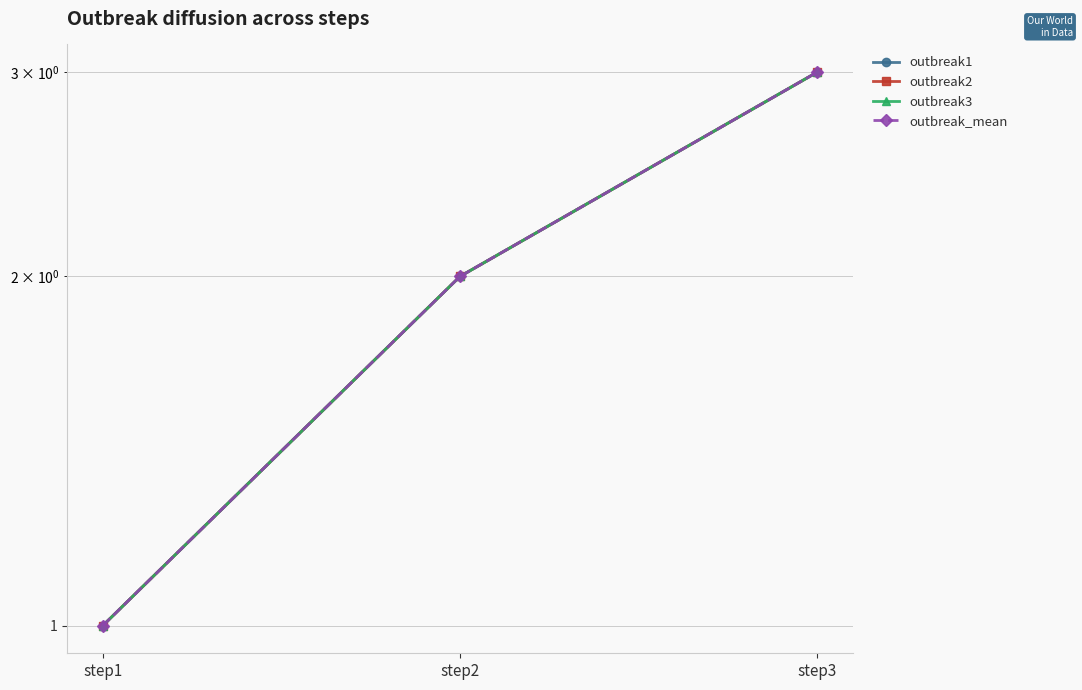

The outbreak3 series shows 1 at step1. True or false?

False